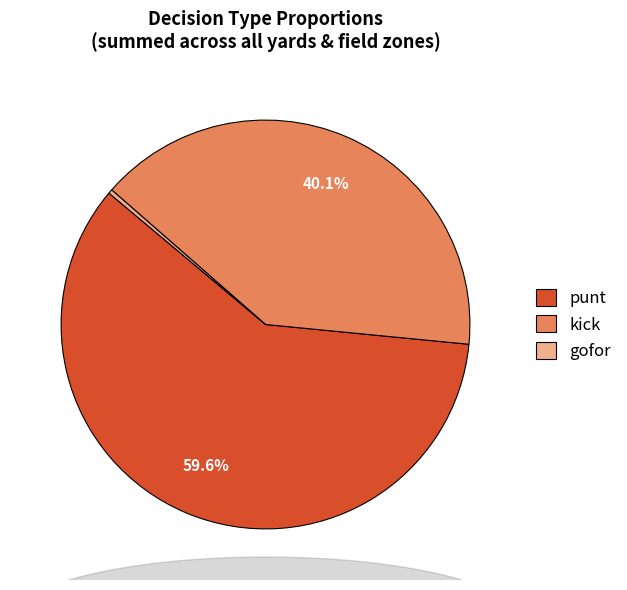

To the nearest percent, what is the average slice percentage?

33%